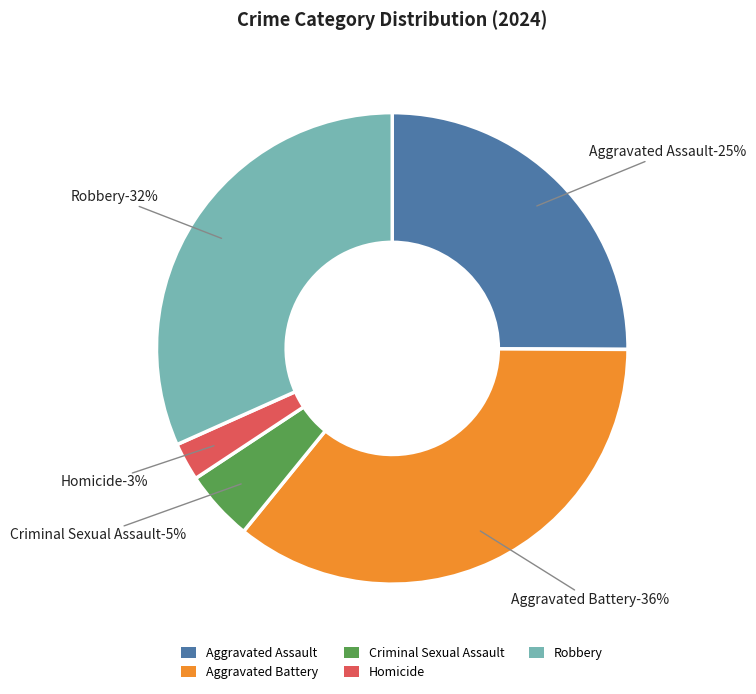

Which has a higher value, Aggravated Battery or Aggravated Assault?

Aggravated Battery